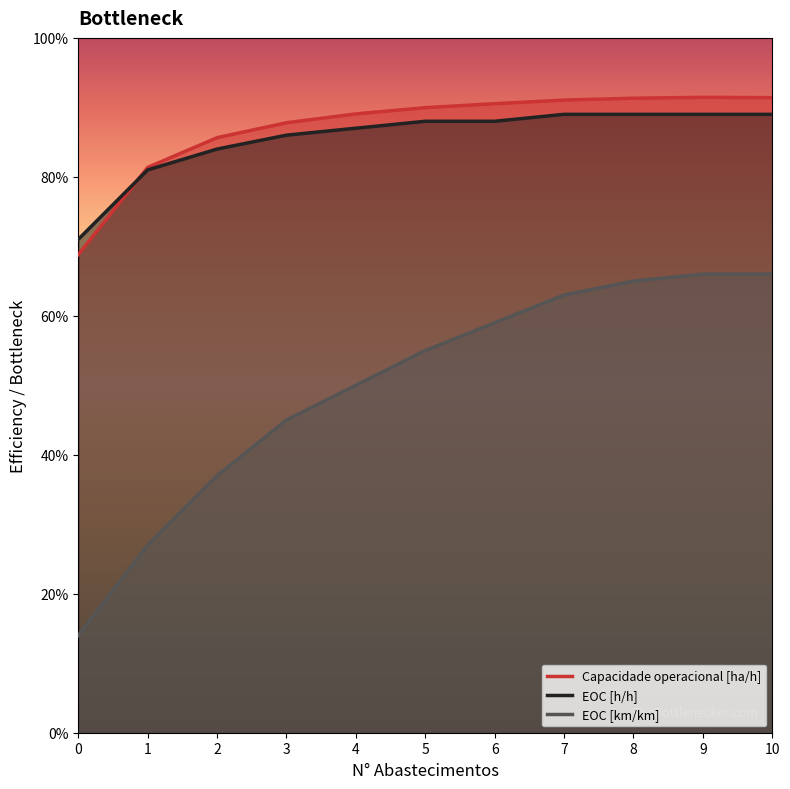

Which series changed the most between 0 and 3?

EOC [km/km]